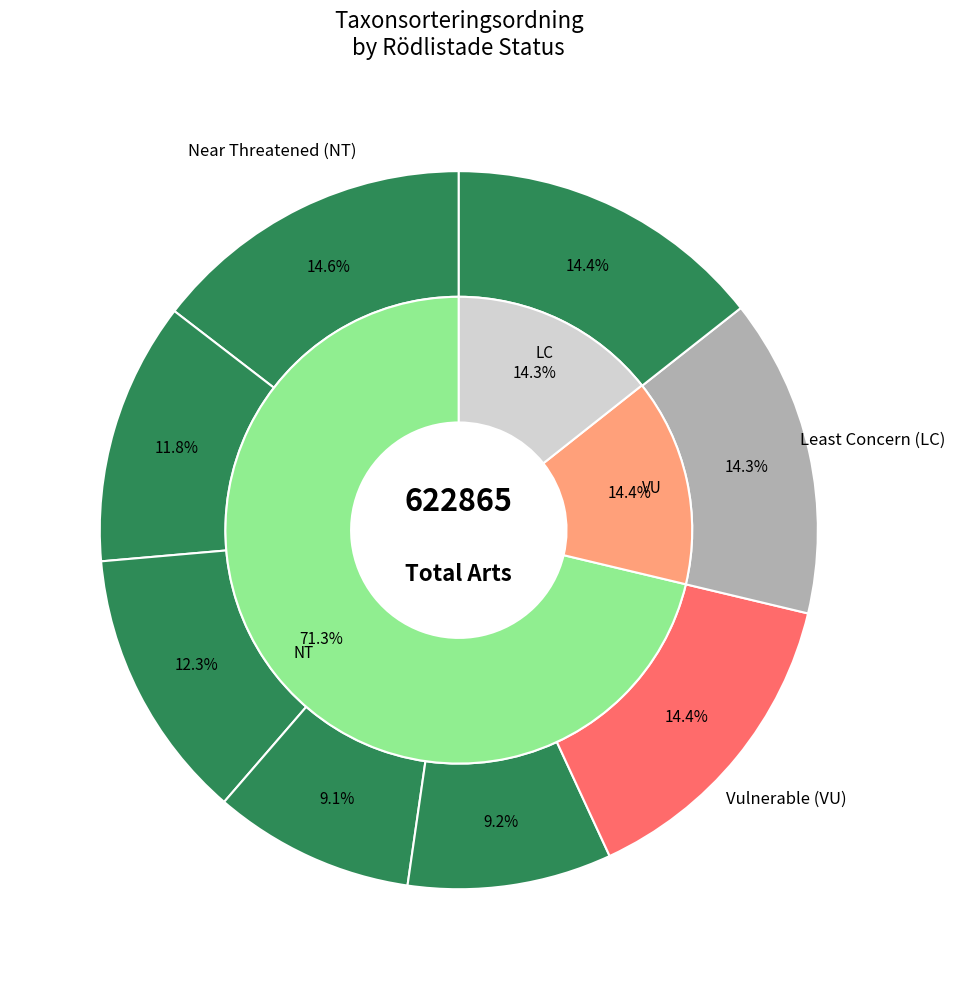

Is it true that Brunpudrad nållav is 12% of the pie?

True